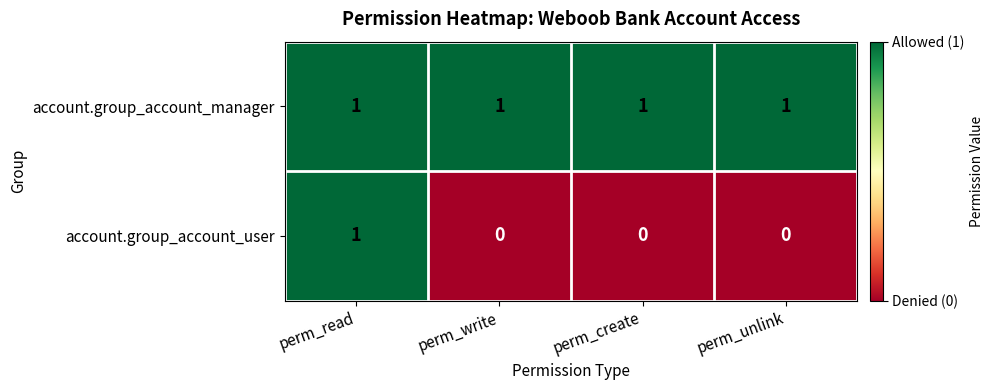

Rank the series by their average value, from highest to lowest.

account.group_account_manager, account.group_account_user